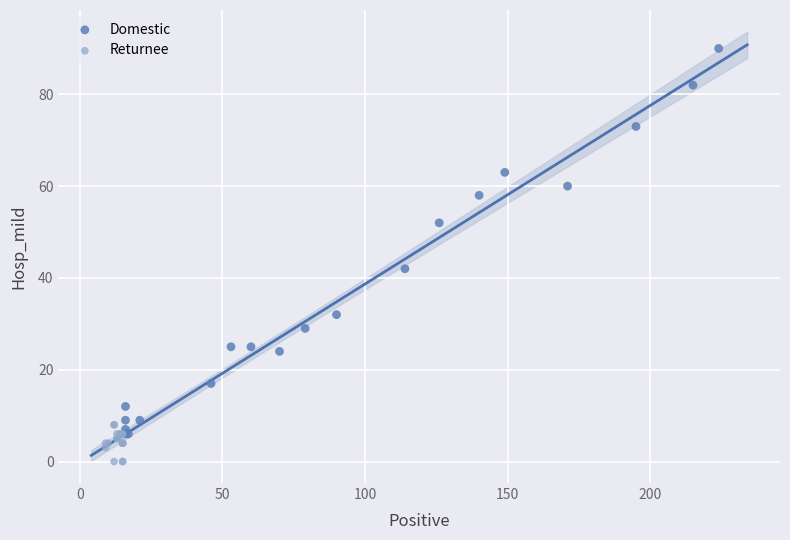

Which series reaches the maximum Y coordinate?

Domestic